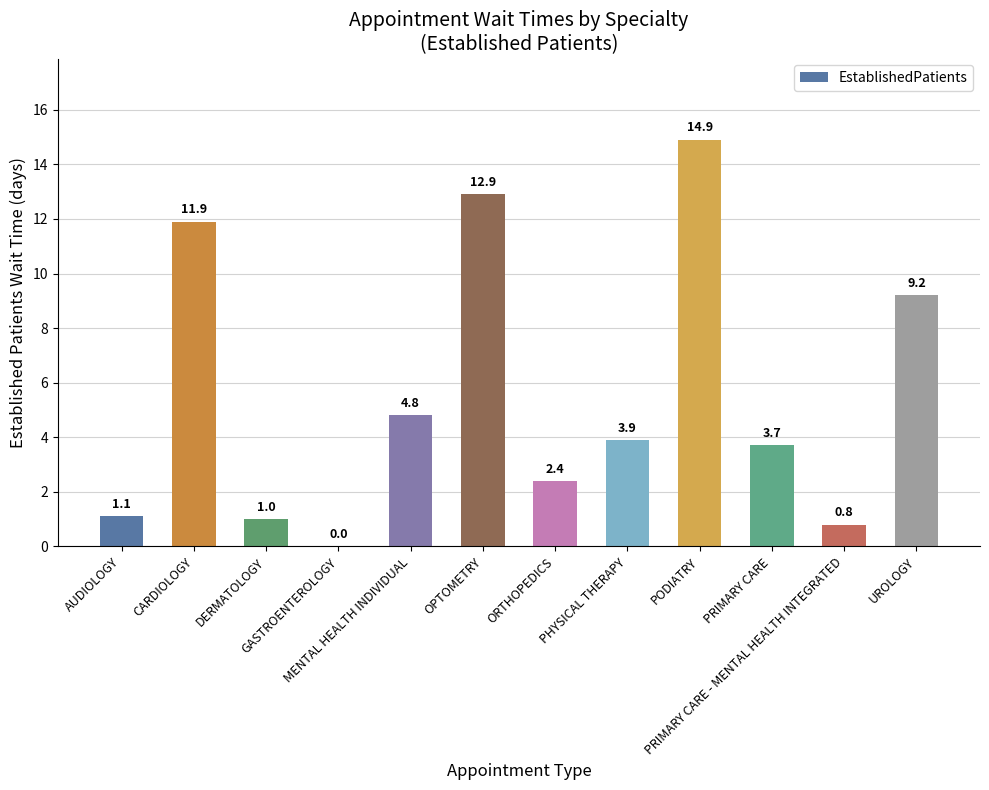

Where does the data first go above 3?

CARDIOLOGY